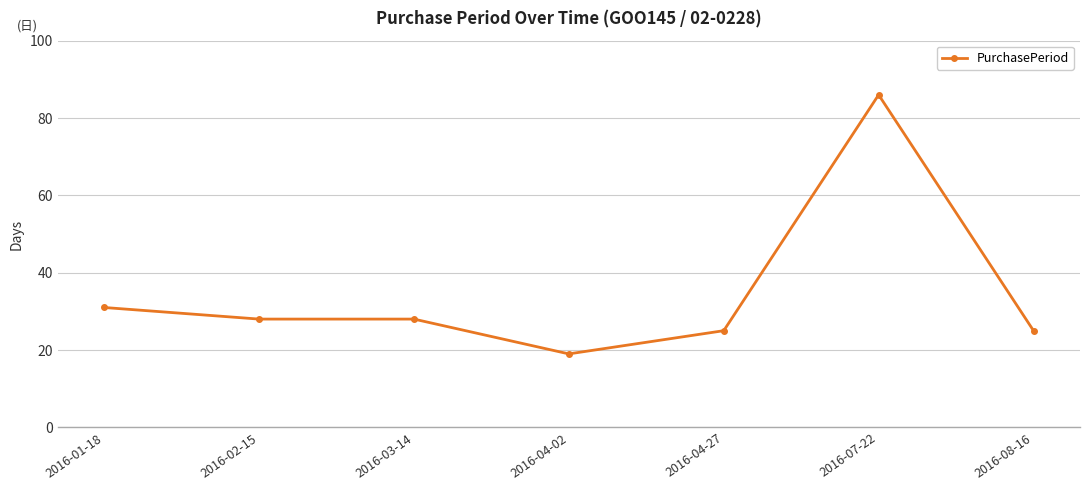

What is the difference between the values at 2016-01-18 and 2016-02-15?

3